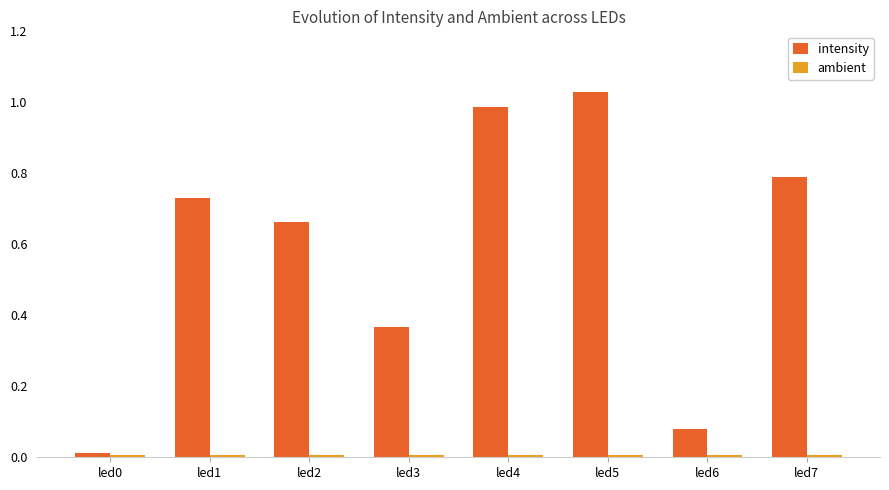

The value of intensity at led3 is 0.1. True or false?

False